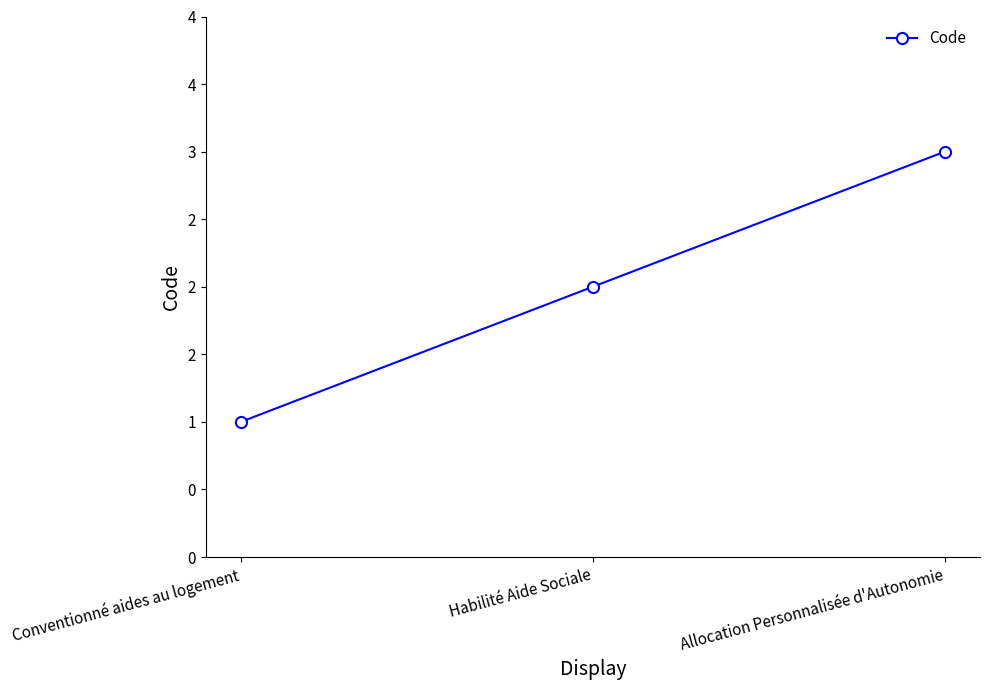

What is the label of the 3rd point from the right?

Conventionné aides au logement